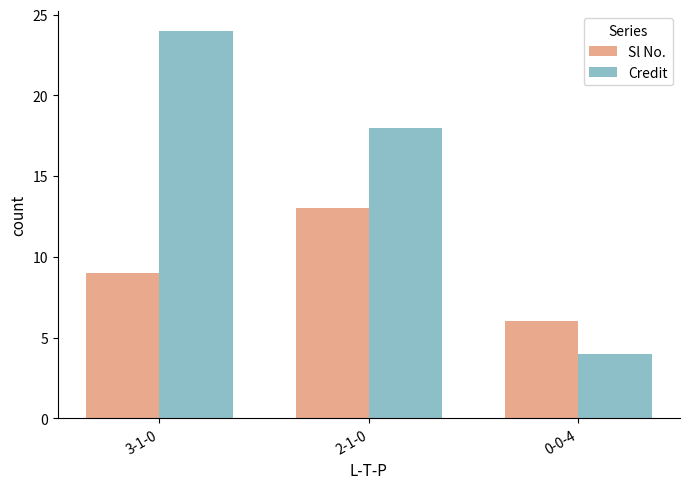

What value does the Sl No. series have at 0-0-4?

6